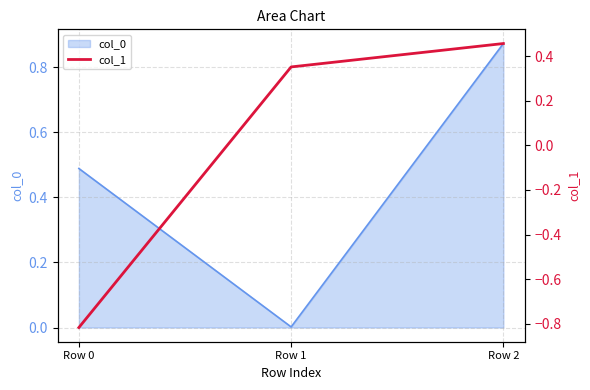

The col_0 series shows 0.3 at Row 0. True or false?

False